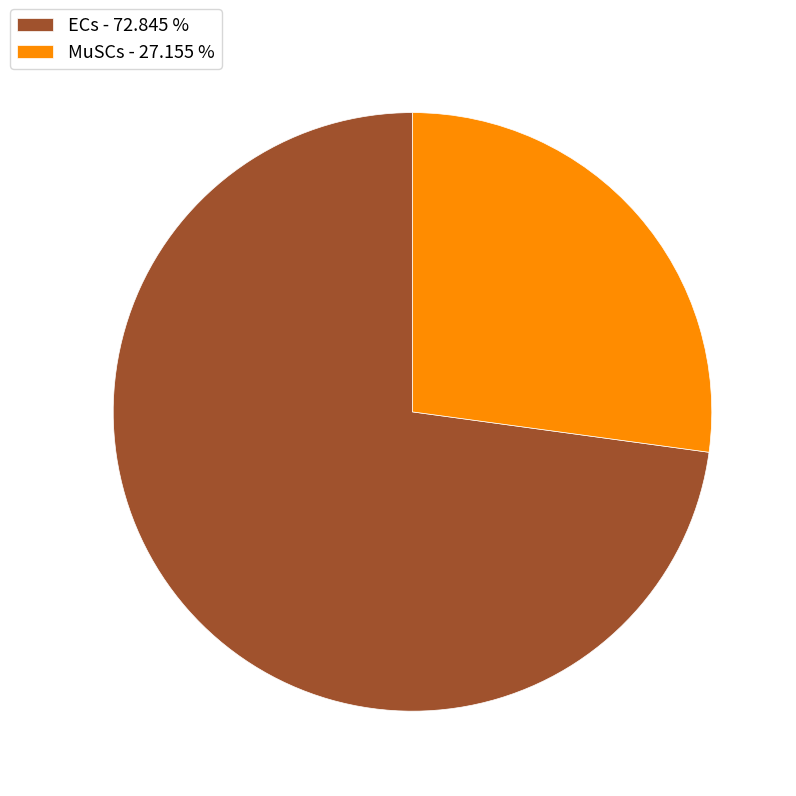

Is the sum of MuSCs - 27.155 % and ECs - 72.845 % greater than half?

Yes